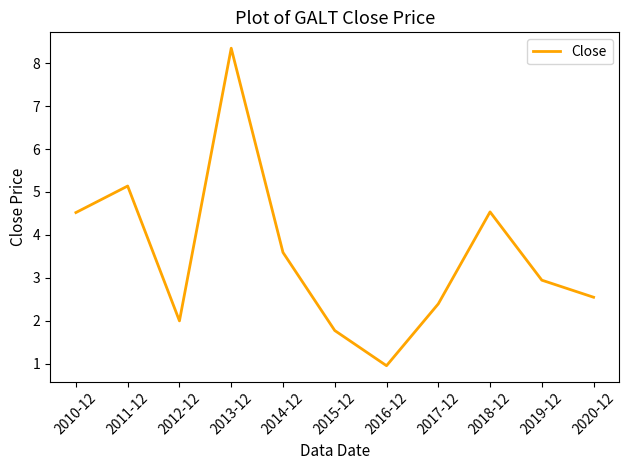

Is it true that the value at 2017-12 is 0.9?

False